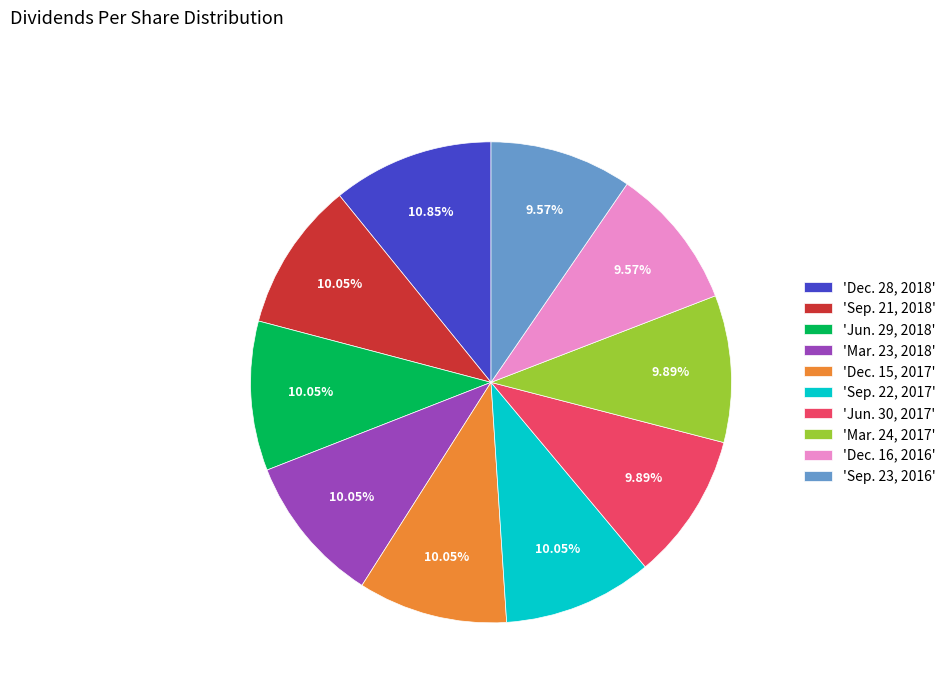

Combined, do 'Jun. 29, 2018' and 'Jun. 30, 2017' account for over 50%?

No